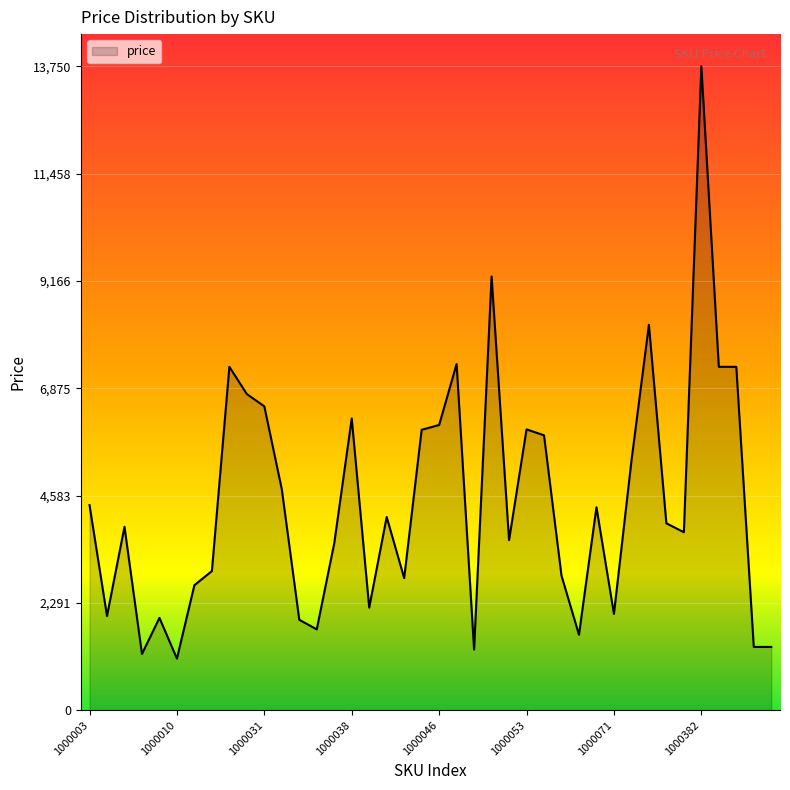

What is the minimum value shown in the chart?

1101